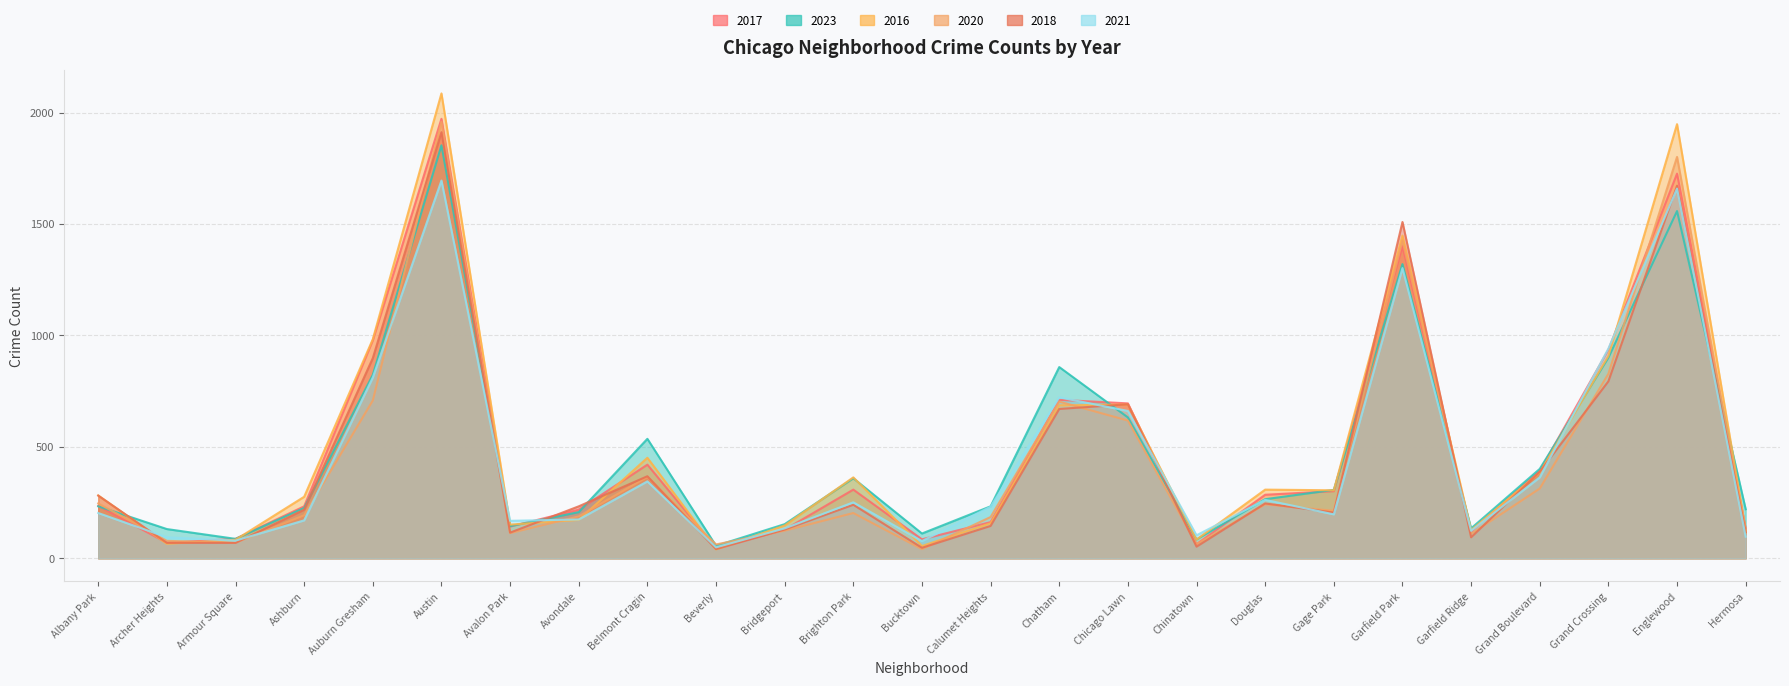

In 2017, how many points are higher than both neighbors (excluding endpoints)?

6